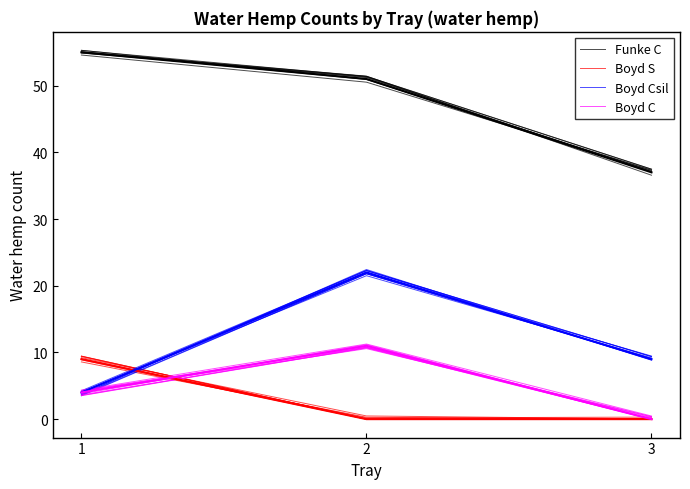

At which label does Boyd Csil reach its peak?

2